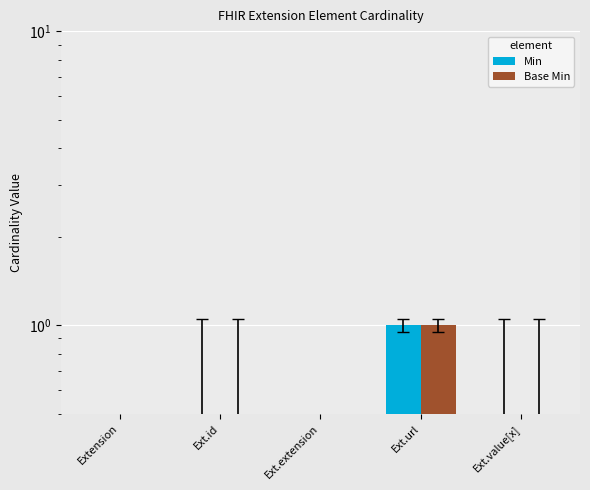

How many distinct data groups are displayed?

2